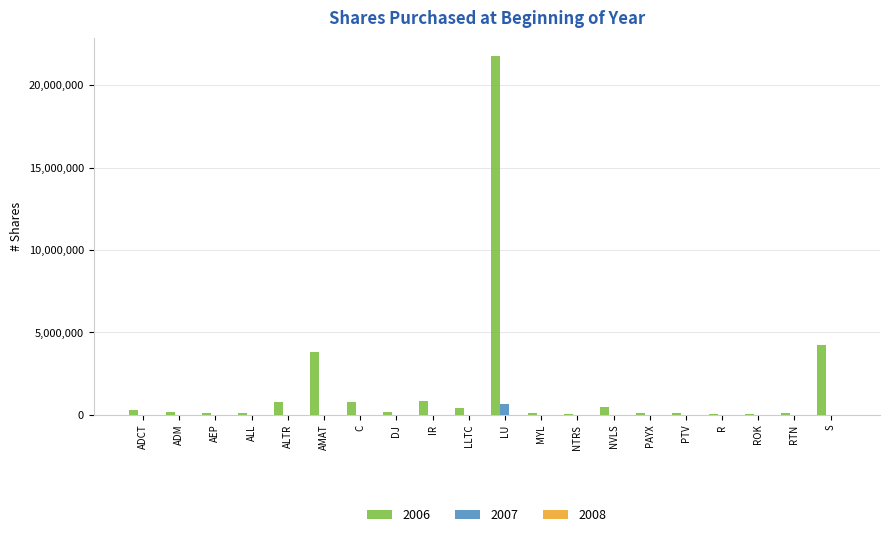

Which series has the largest total across all categories?

2006